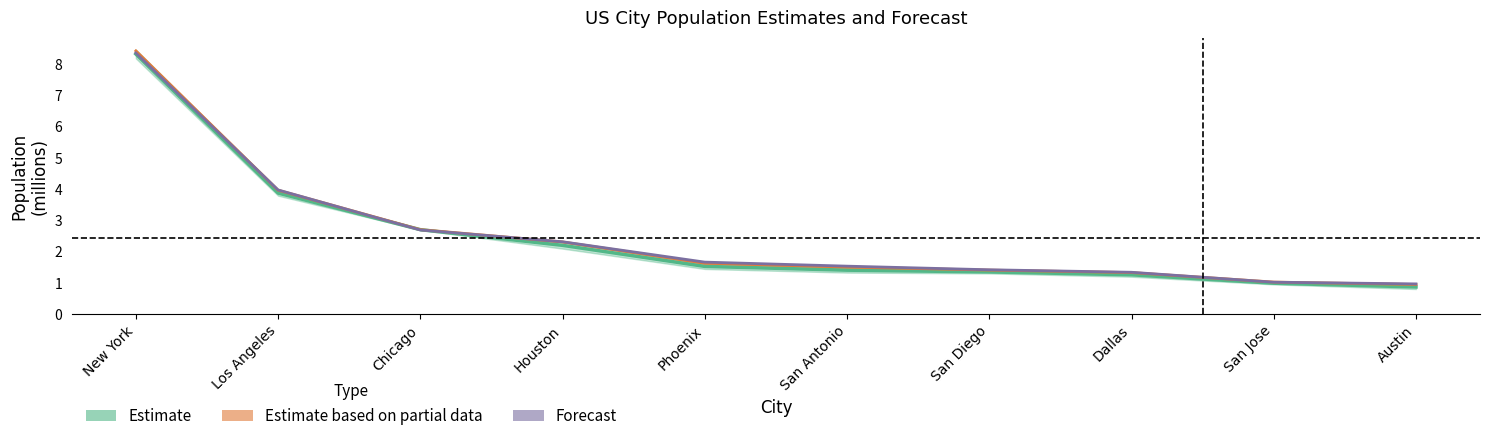

Which category has the highest value in the 2012 series?

New York